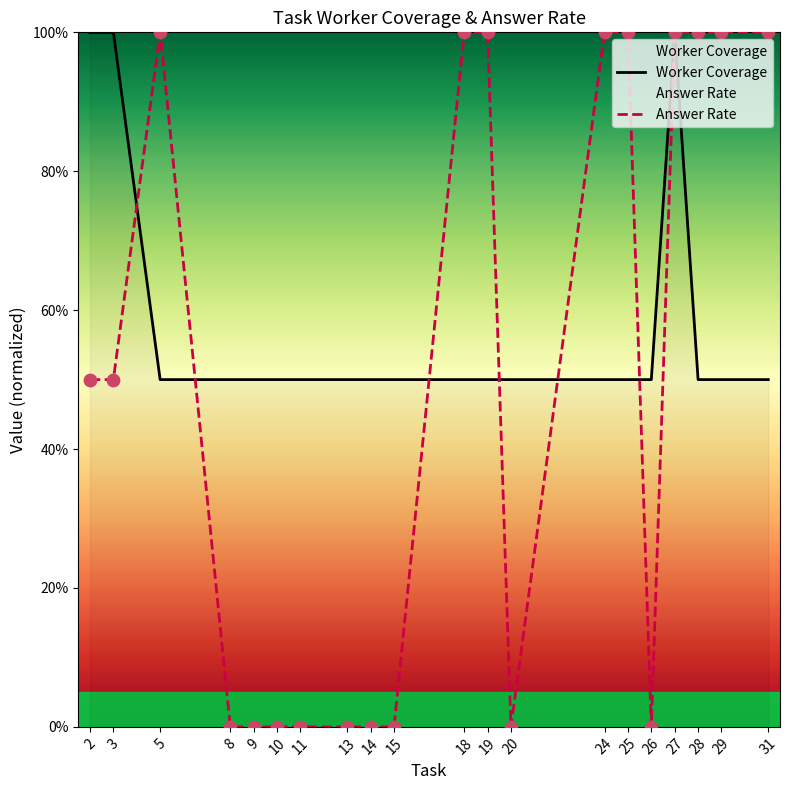

At how many categories does at least one series exceed 0?

20